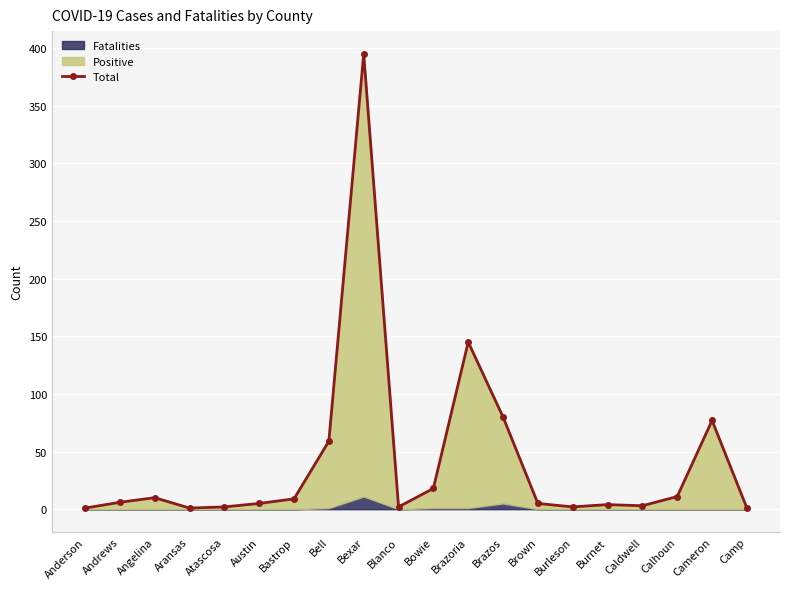

How many values are below 6?

10